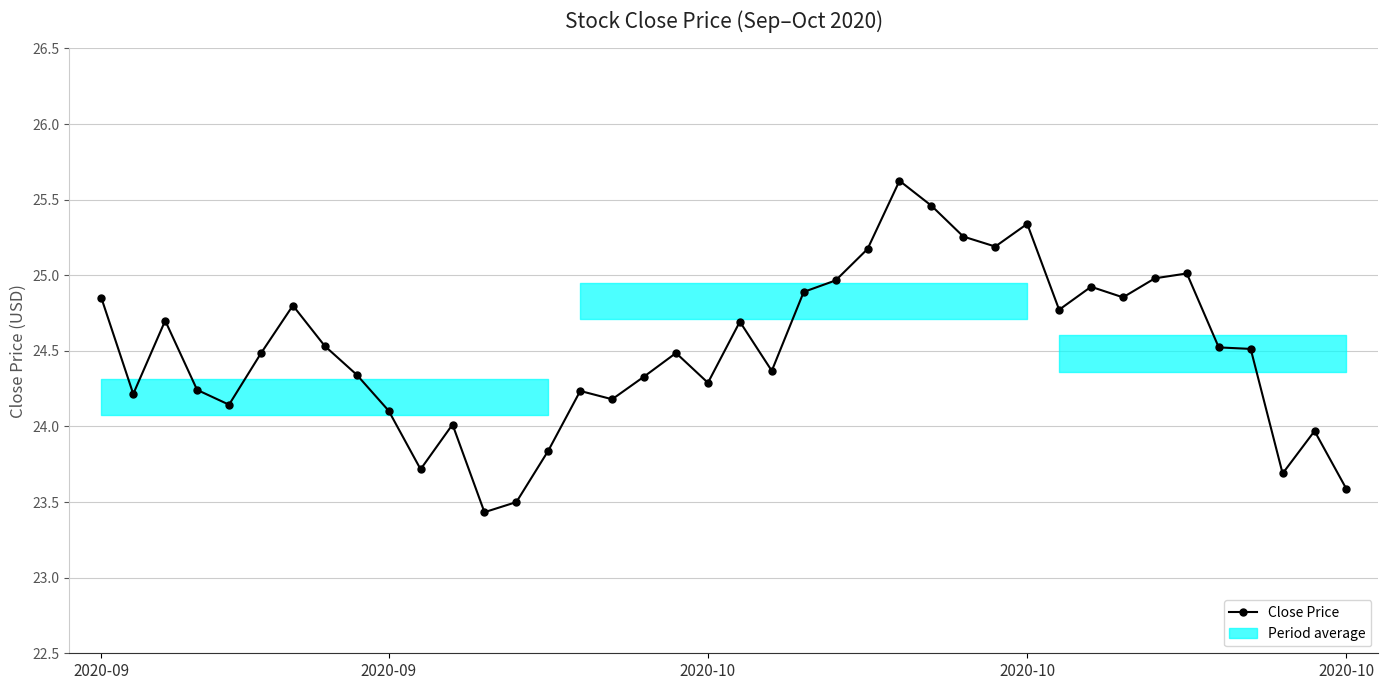

What is the difference between the maximum and minimum values?

2.2